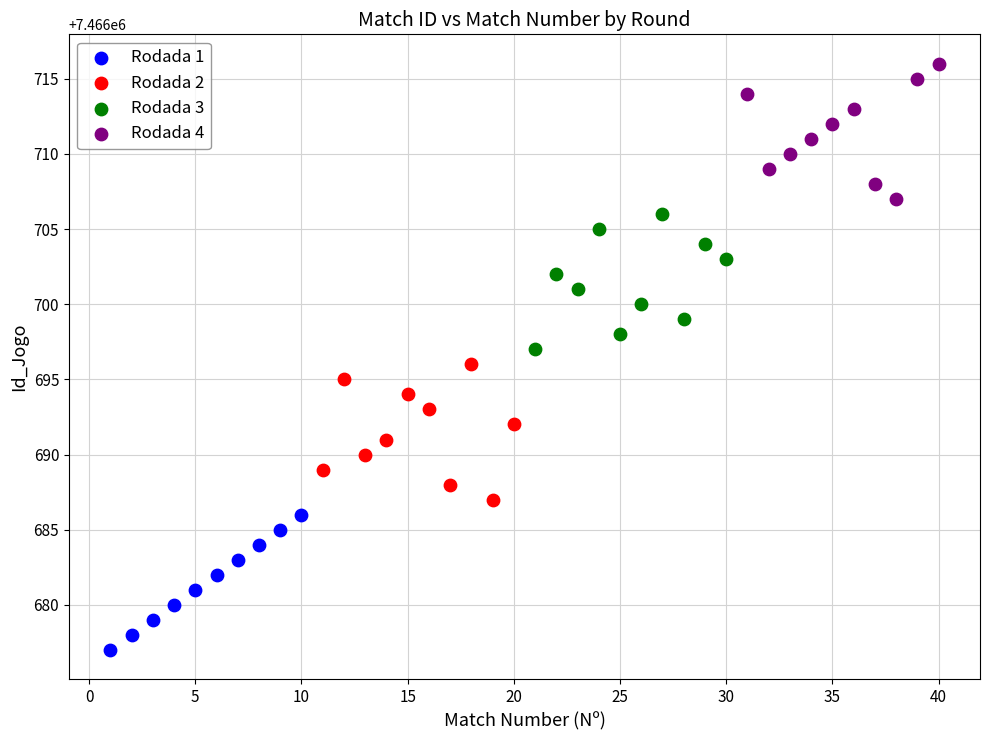

Which series contains the highest Y value?

Rodada 4